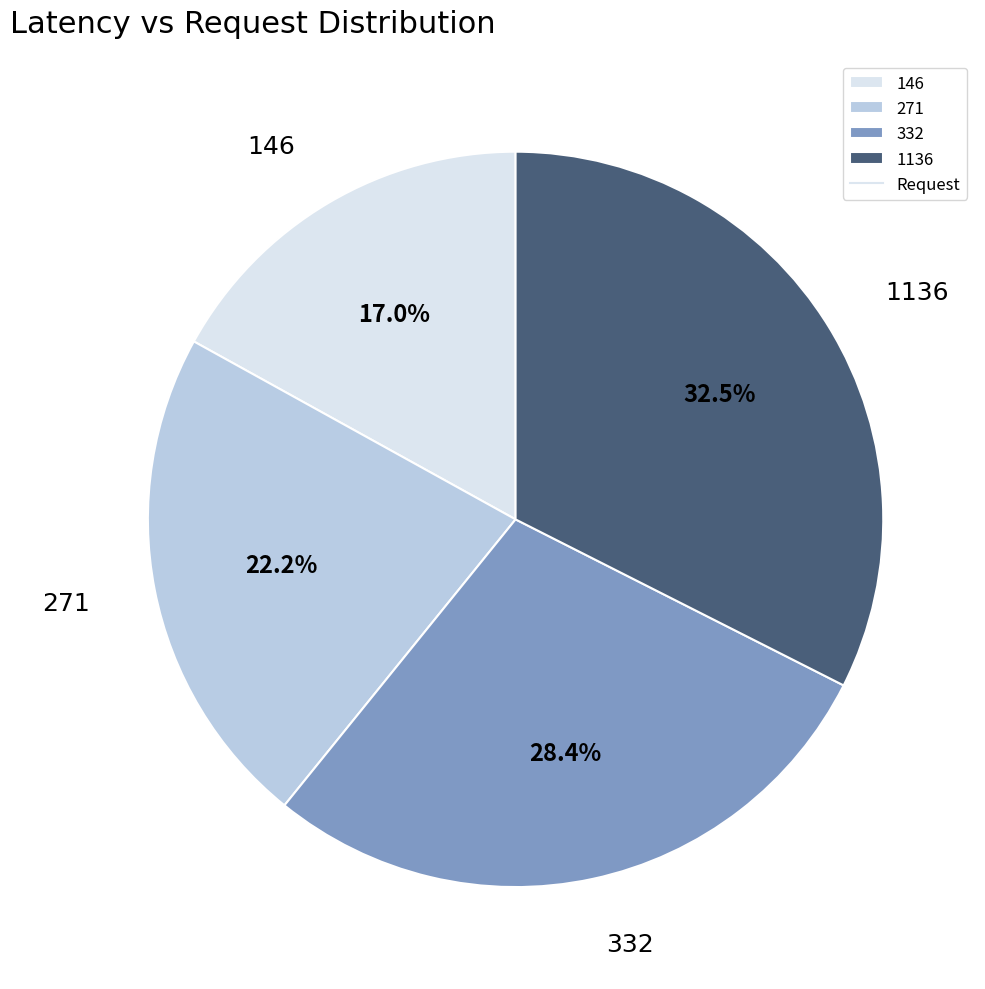

Is it true that 271 is 15% of the pie?

False